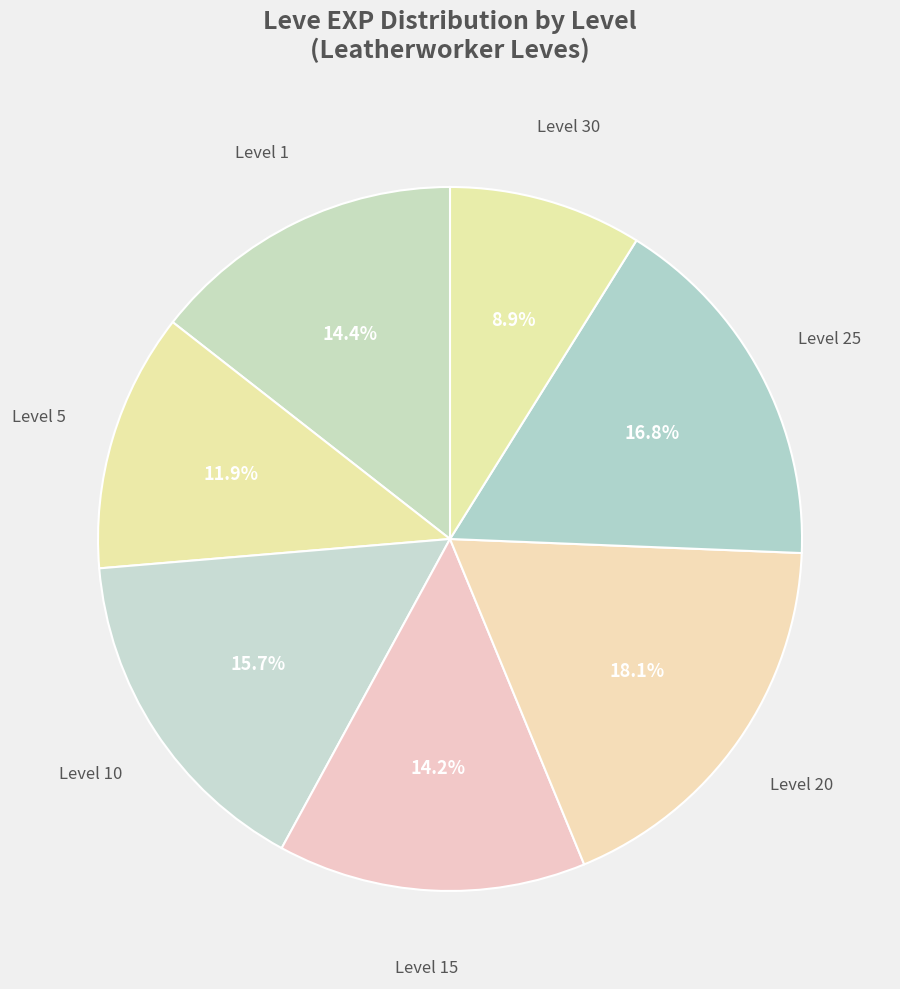

What percentage do Level 10 and Level 5 together represent?

27.6%